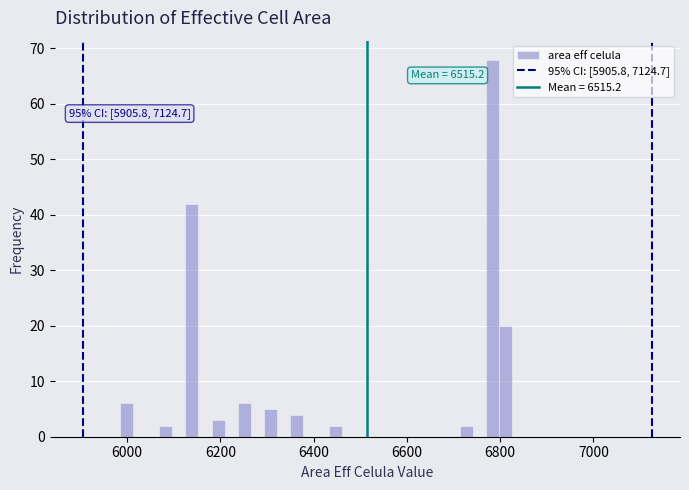

Around what value on the x-axis is the tallest bar? Give the approximate position of its centre, as read against the axis.

6780